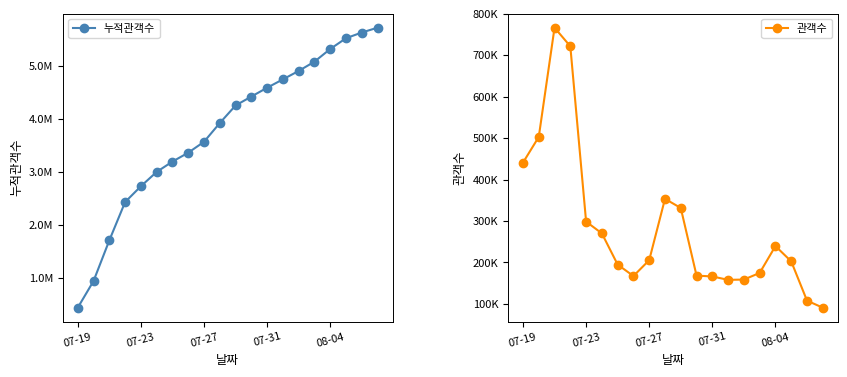

True or false: 누적관객수 and 관객수 intersect in this chart.

False